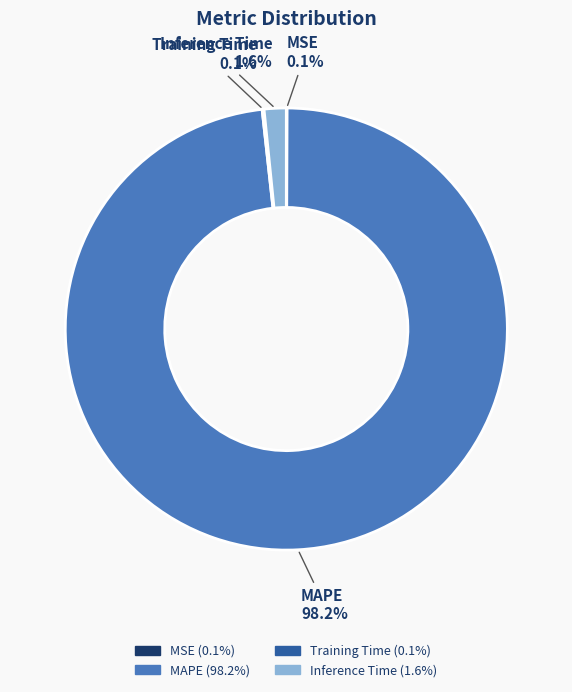

Which slice is the largest?

MAPE